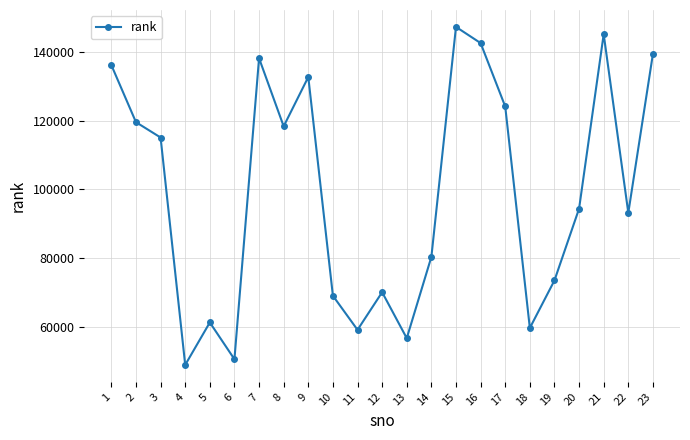

What is the value of the 20th point from the left?

94404